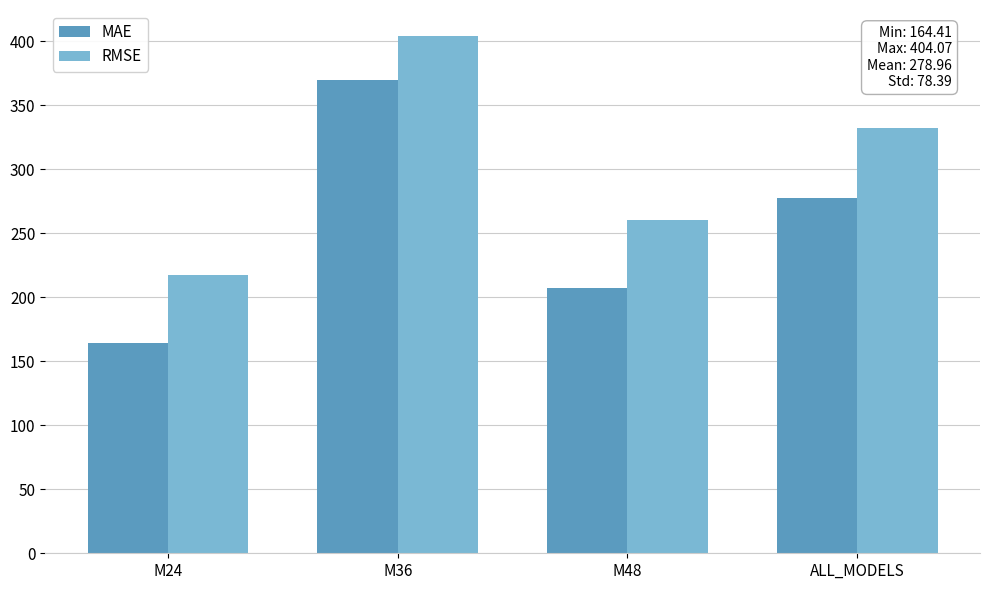

Count the number of data series in this chart.

2